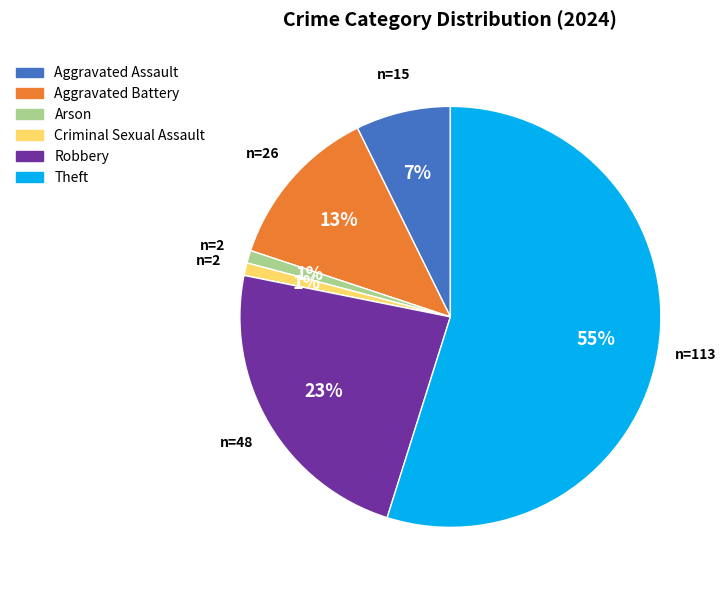

Does any single category account for the majority?

Yes